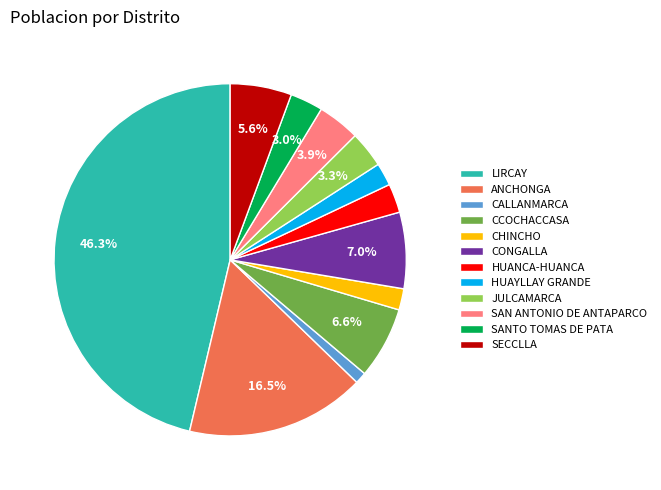

Approximately how many times larger is the value at CONGALLA compared to SECCLLA?

1.2